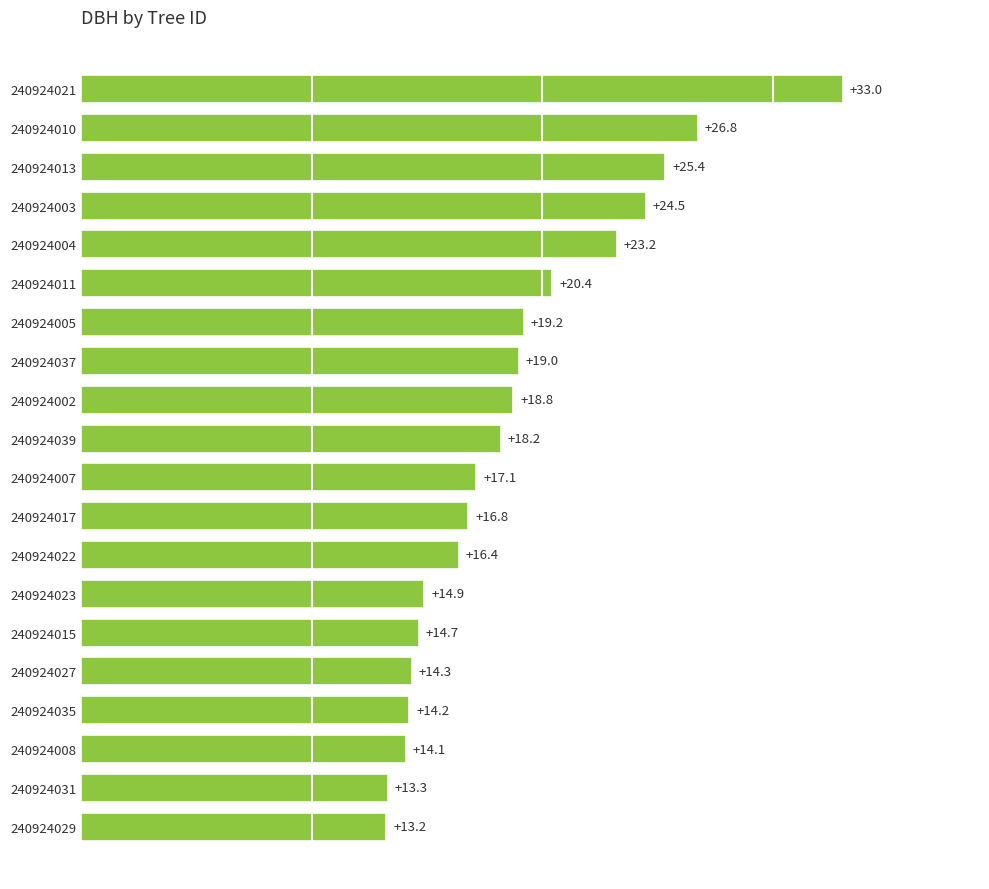

List the labels in order of value, smallest first.

240924029, 240924031, 240924008, 240924035, 240924027, 240924015, 240924023, 240924022, 240924017, 240924007, 240924039, 240924002, 240924037, 240924005, 240924011, 240924004, 240924003, 240924013, 240924010, 240924021